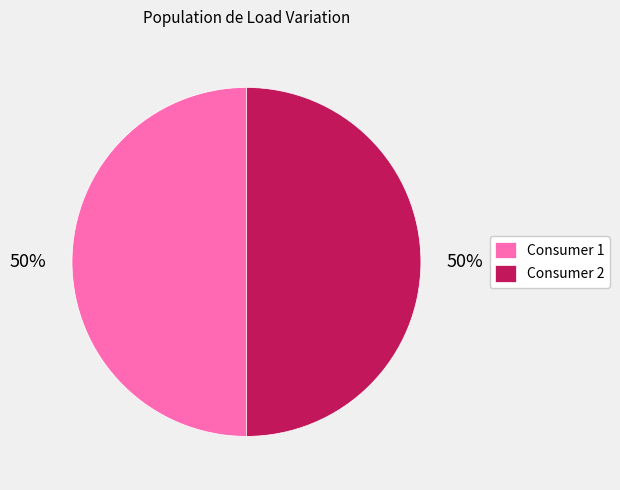

Is the sum of Consumer 1 and Consumer 2 greater than half?

Yes